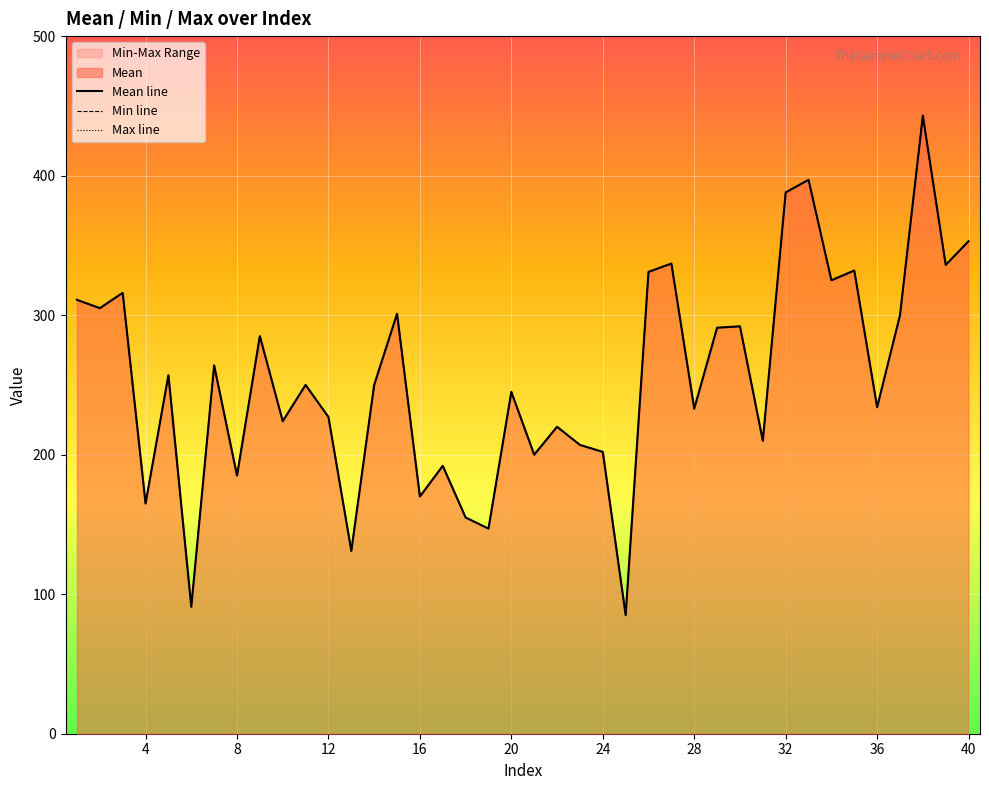

What is the difference between the second highest and minimum values in the Max line series?

312